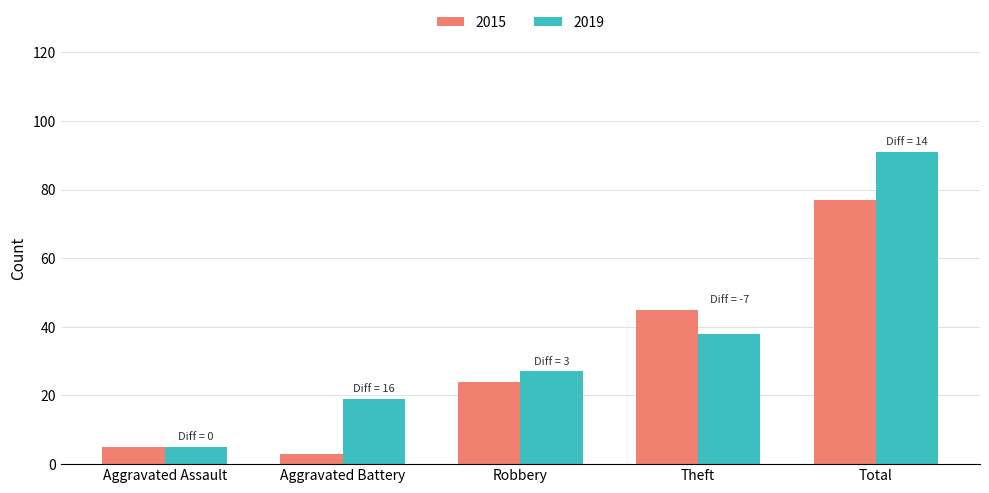

At which category is the sum across all series the highest?

Total